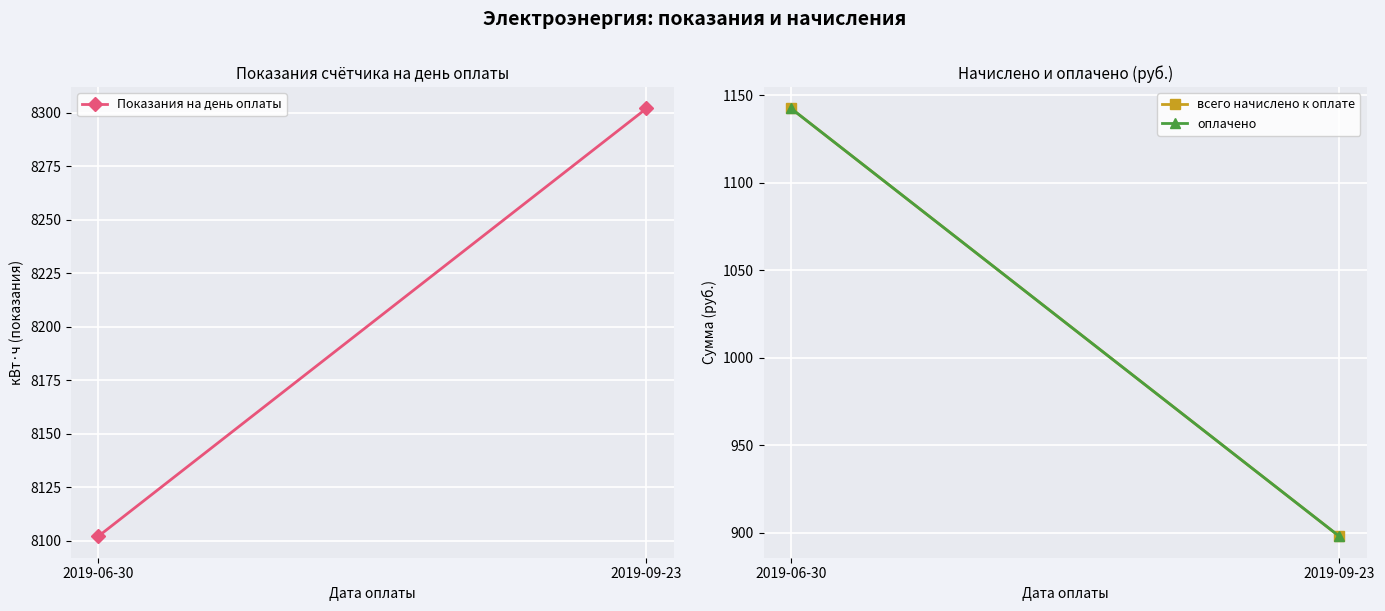

What is the maximum value for оплачено?

1142.5